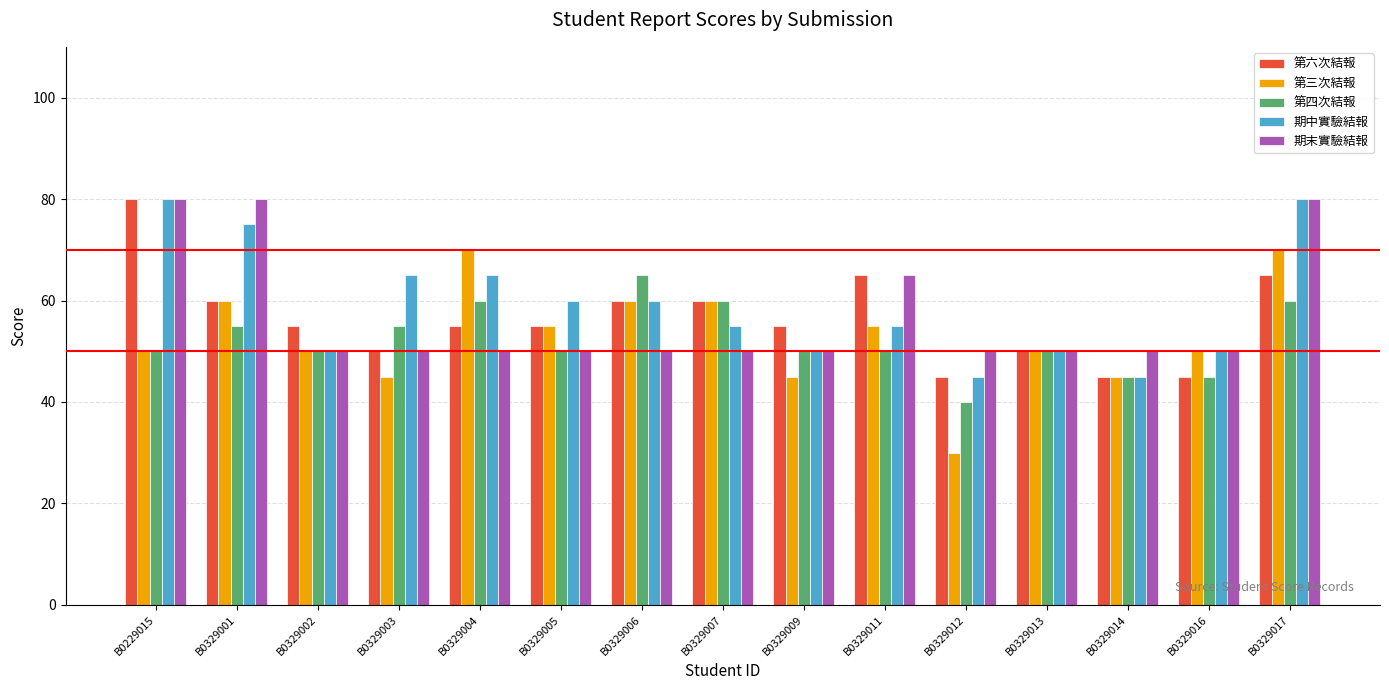

The 期末實驗結報 series shows 19 at B0329004. True or false?

False